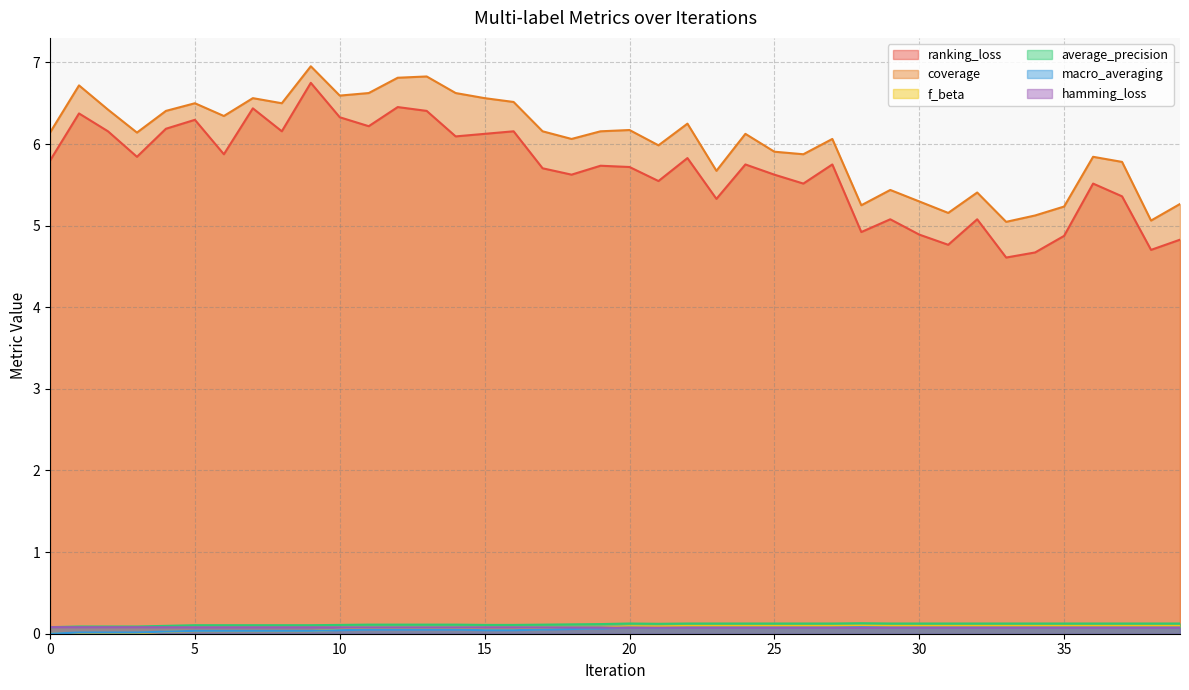

Count the average_precision values in the range 0 to 1.

40